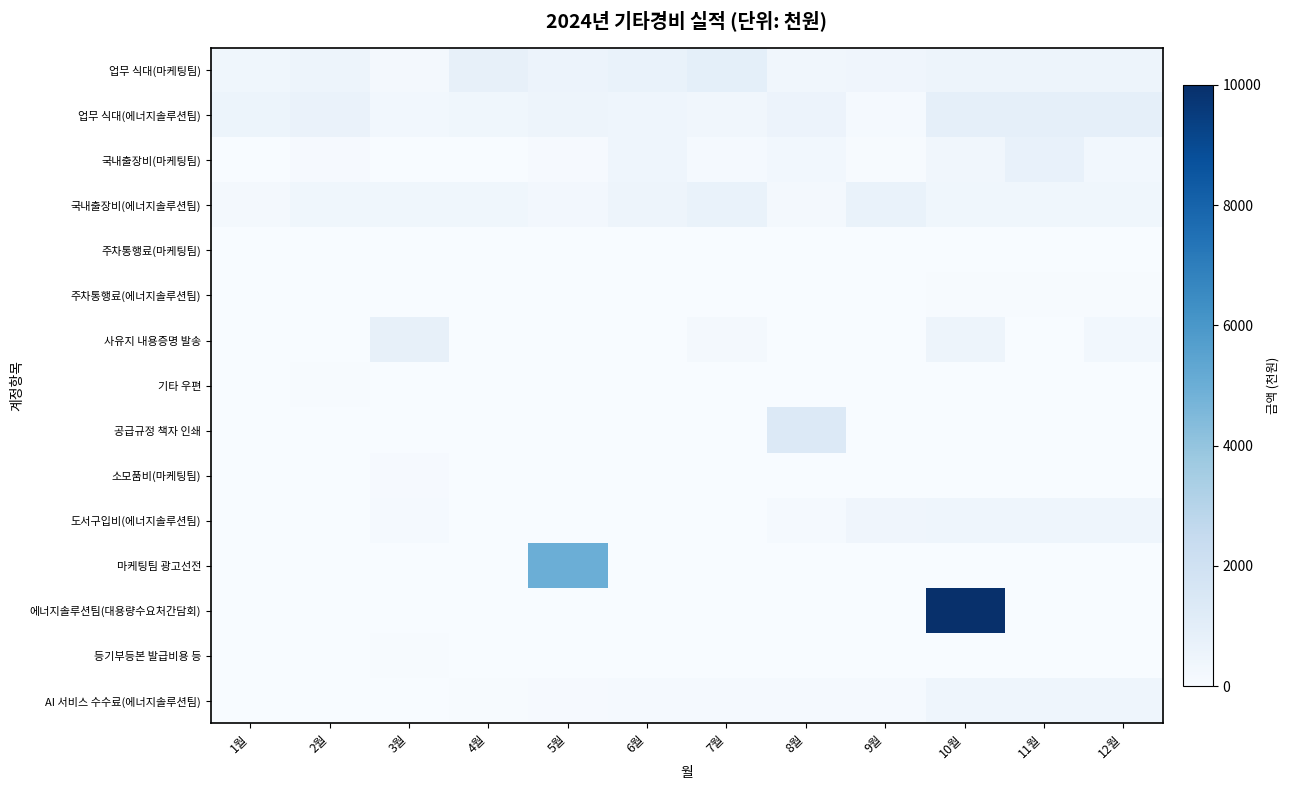

What is the total value across all series at 1월?

1179